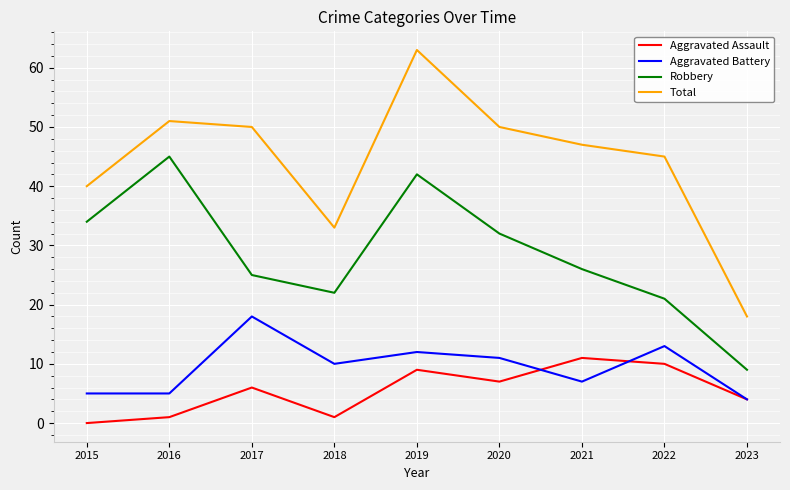

Between 2015 and 2022, which series saw the biggest shift?

Robbery